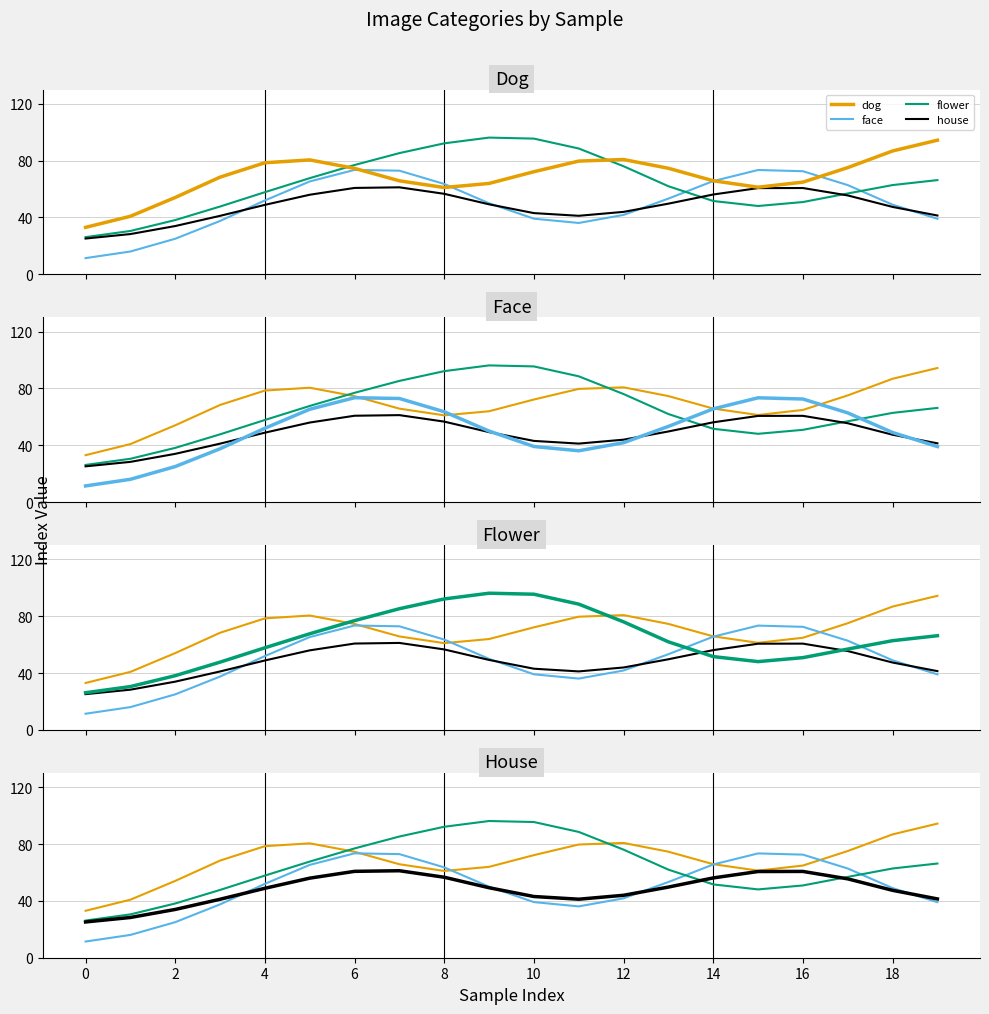

What is the value of the face point at the 8th from the left?

72.9